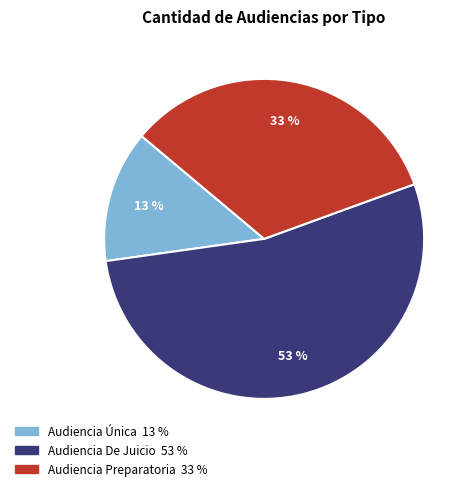

How many segments does this pie chart have?

3